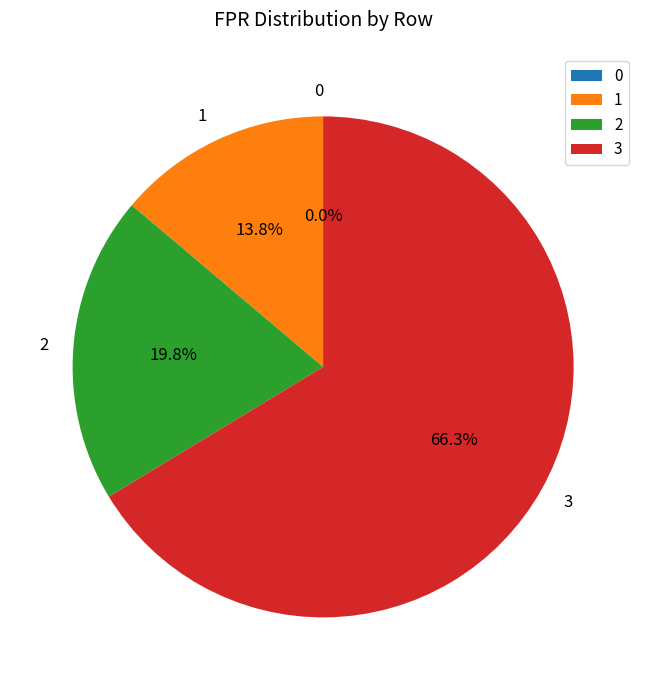

To the nearest percent, what is the difference between the largest and smallest slice percentages?

66%